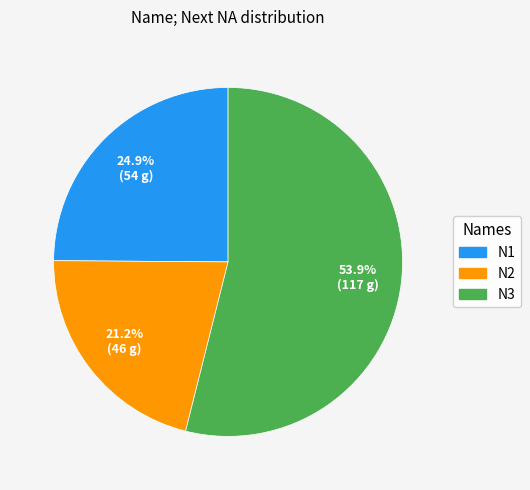

Count the number of slices in the pie.

3